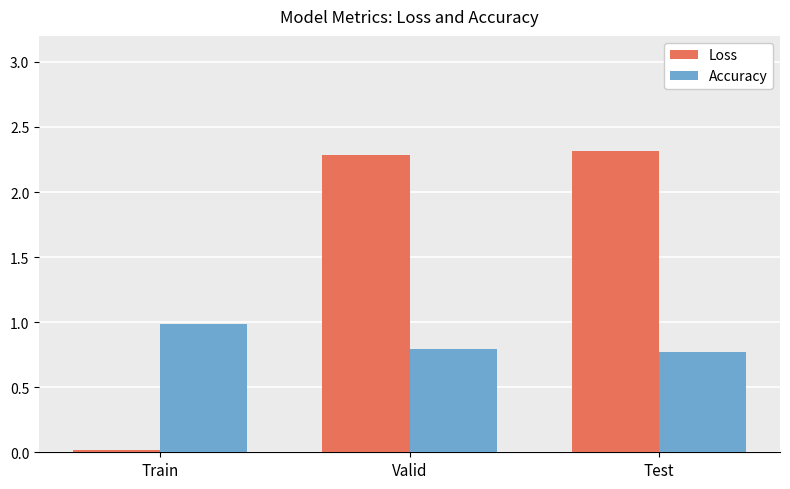

Which series has the largest total across all categories?

Loss